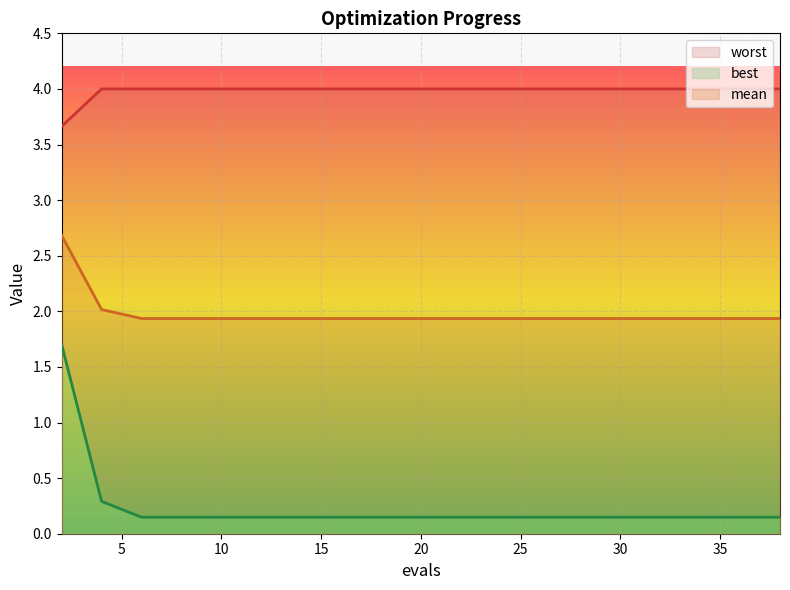

True or false: best and worst cross at least once.

False